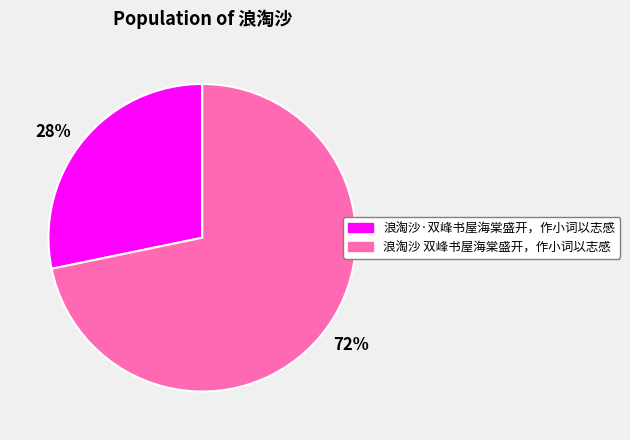

How many slices are in this pie chart?

2